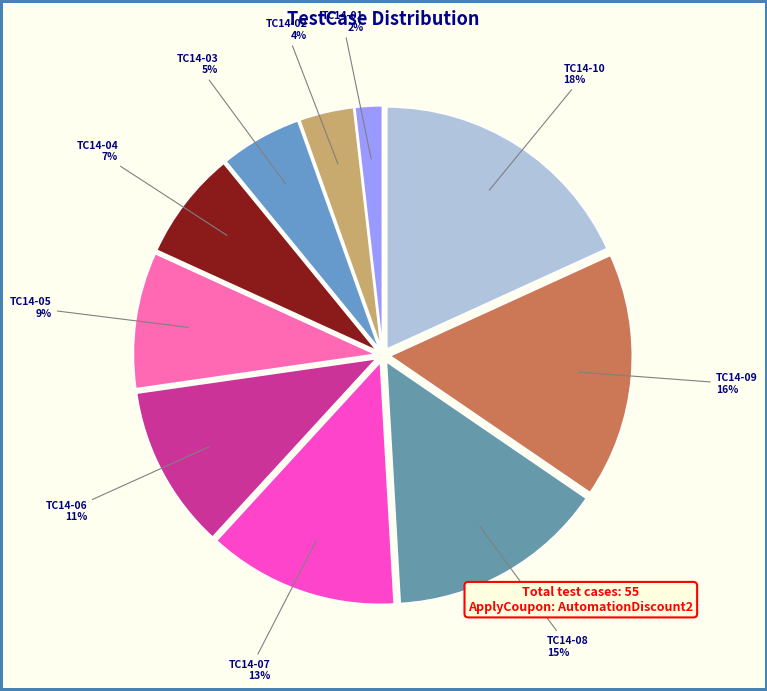

To the nearest percent, what is the combined percentage of TC14-02 and TC14-04?

11%